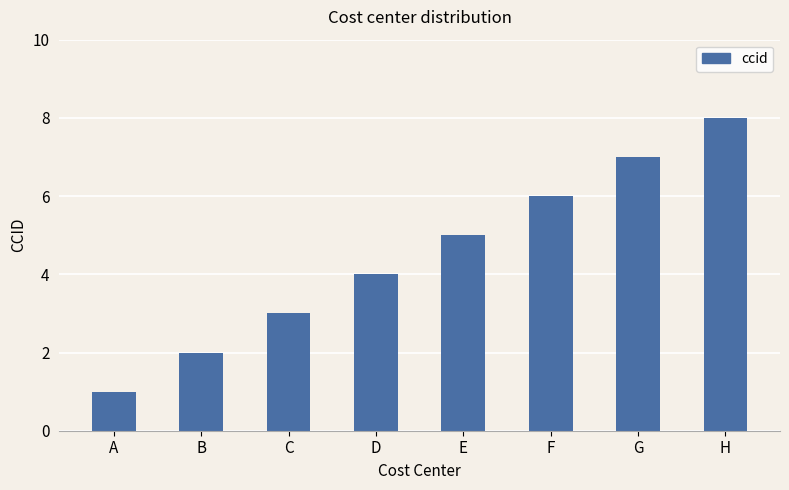

Which label corresponds to the largest value in the chart?

H